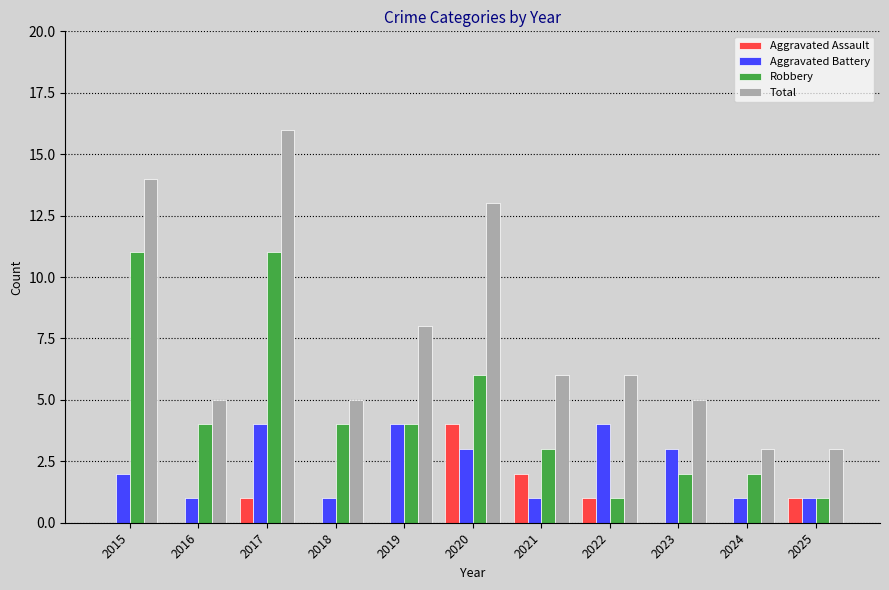

Is the value of Robbery at 2024 greater than the value of Total at 2015?

No